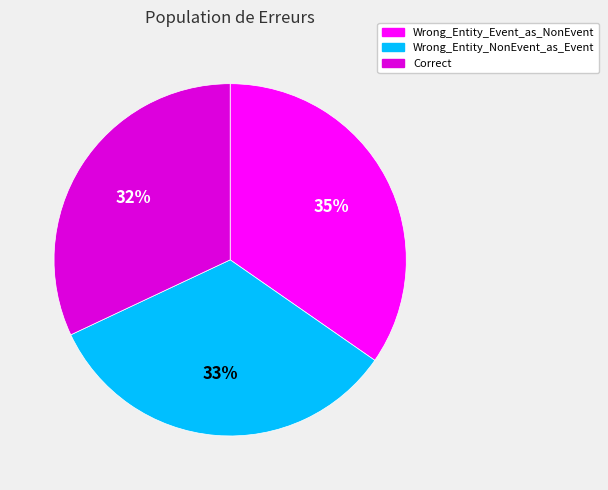

Approximately how many times larger is the value at Wrong_Entity_NonEvent_as_Event compared to Correct?

1.0